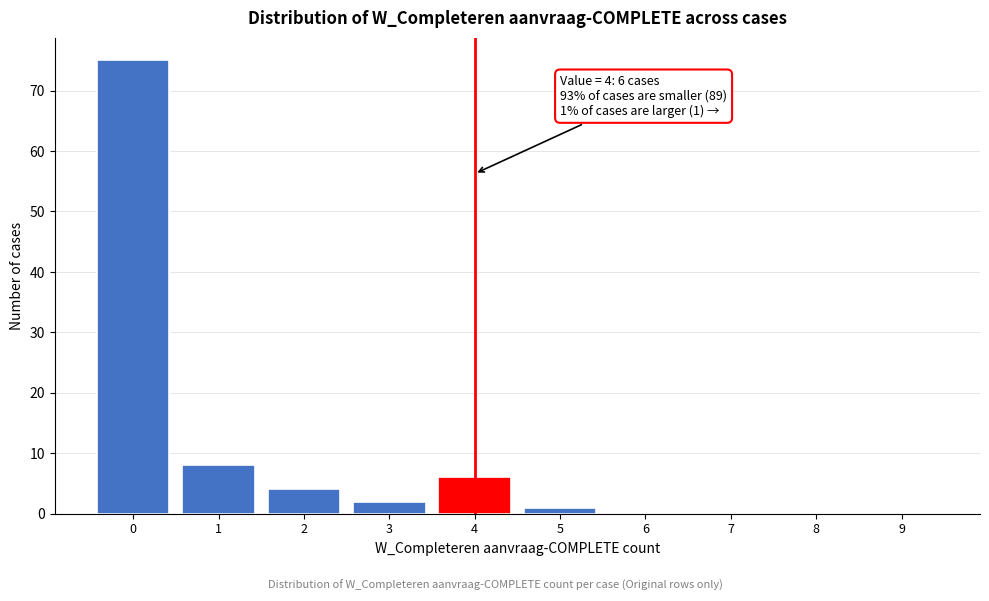

Reading left to right, list all the values displayed in this chart.

0=75	1=8	2=4	3=2	4=6	5=1	6=0	7=0	8=0	9=0